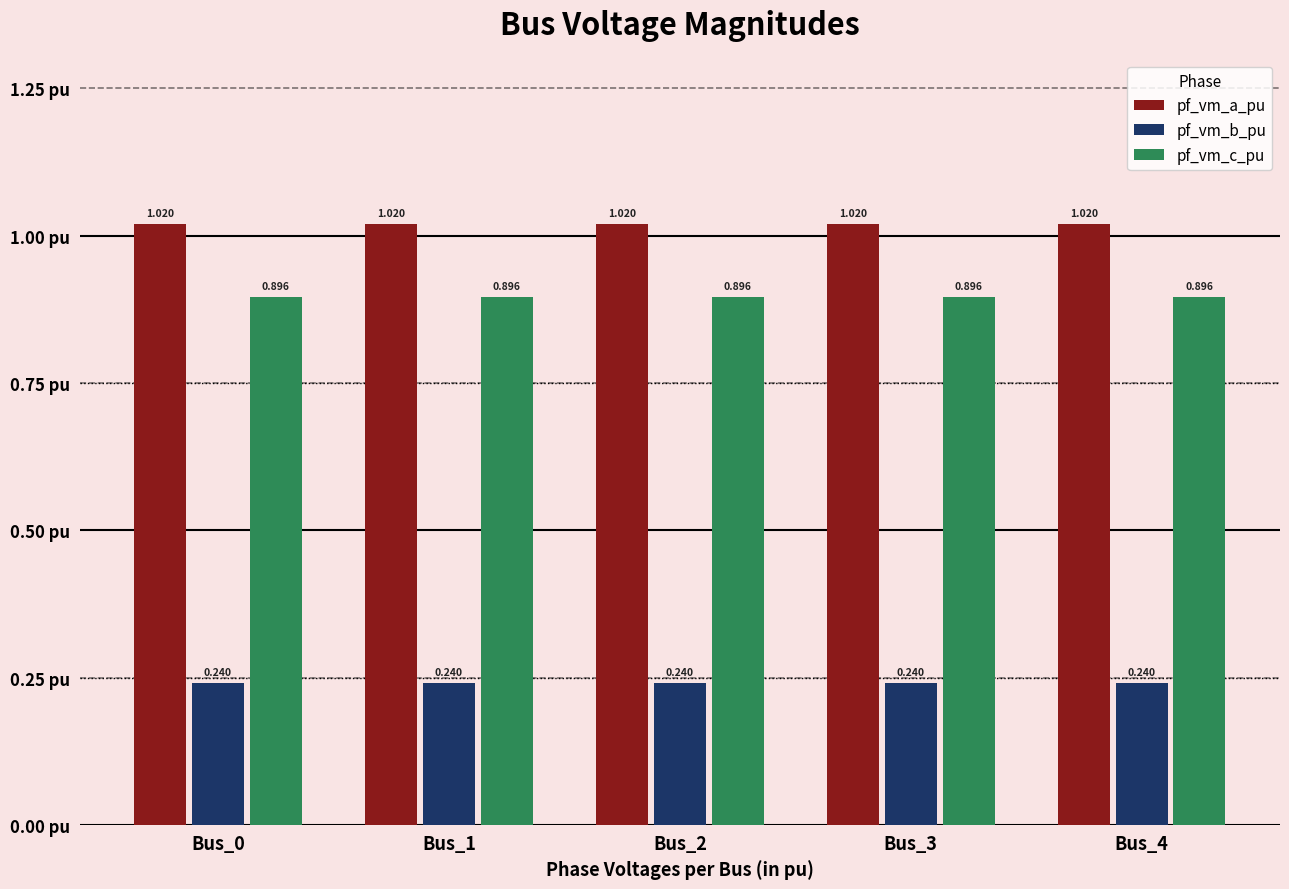

At Bus_2, list the series in order from largest to smallest.

pf_vm_a_pu, pf_vm_c_pu, pf_vm_b_pu